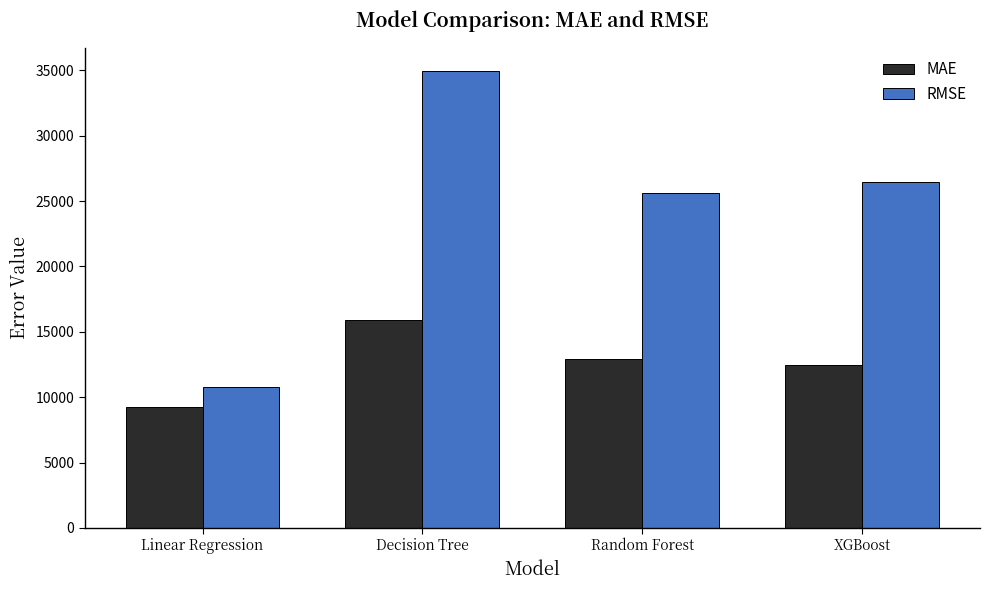

Rank the series by their average value, from lowest to highest.

MAE, RMSE